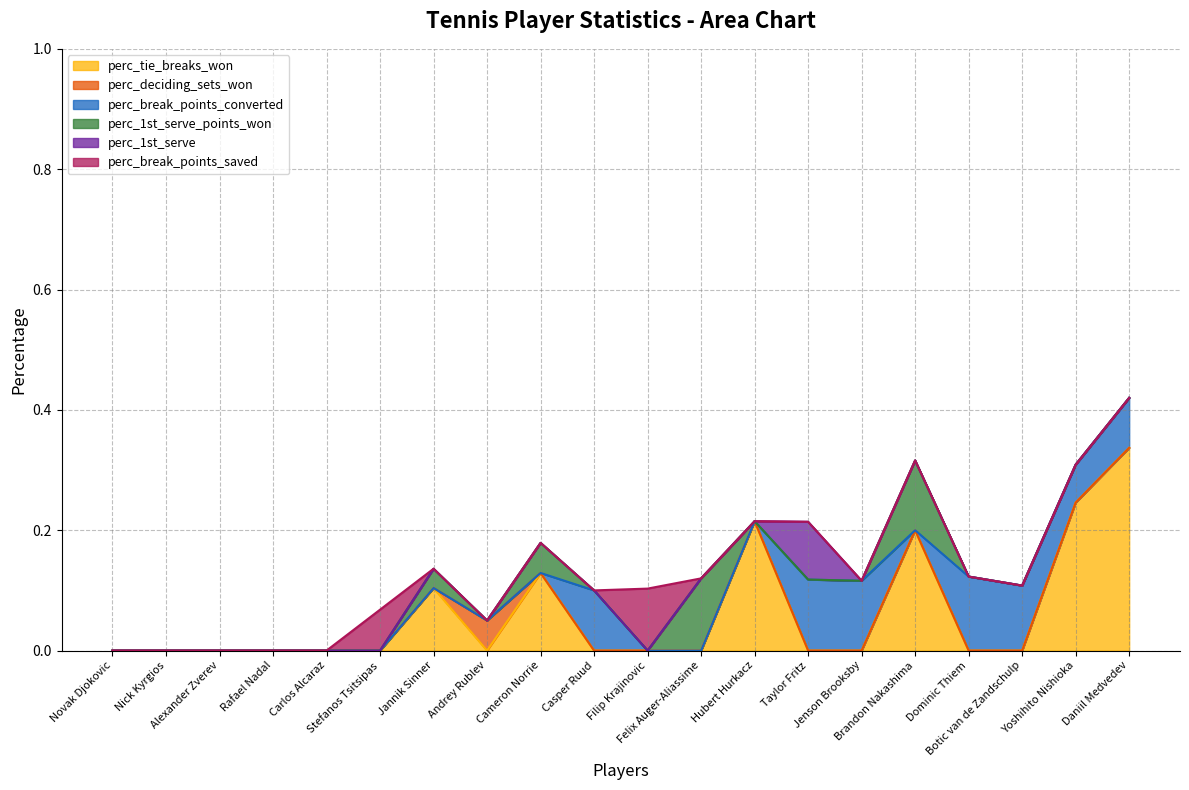

What is the difference between the highest and lowest values at Jannik Sinner?

0.1